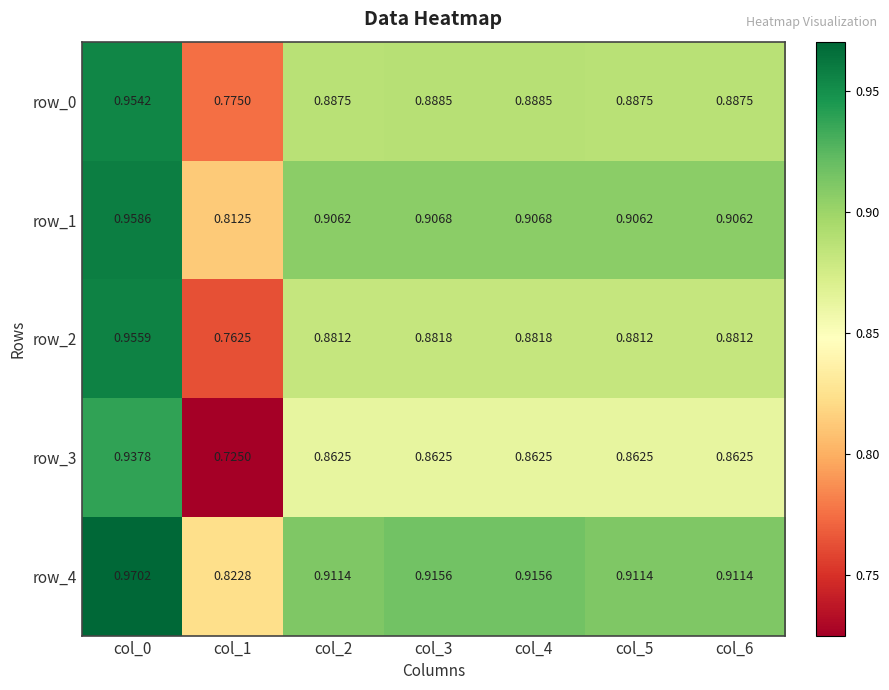

How many categories are shown in the chart?

7